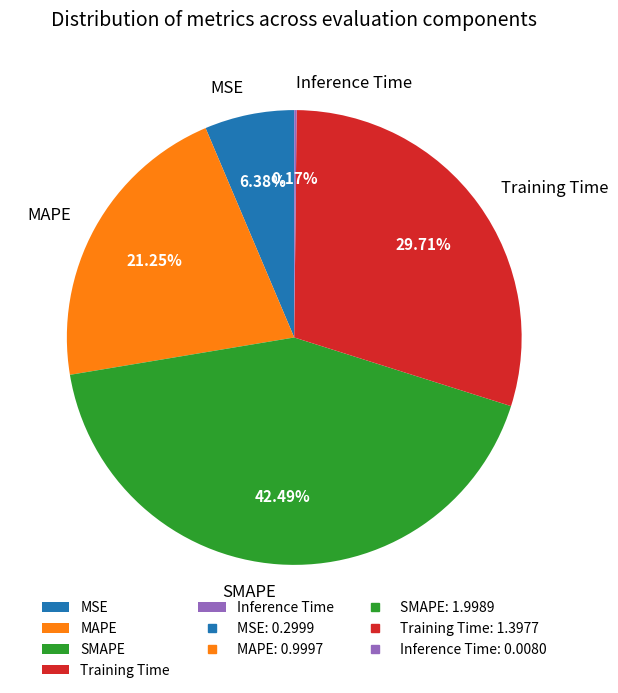

The MSE slice represents 16% of the pie. True or false?

False